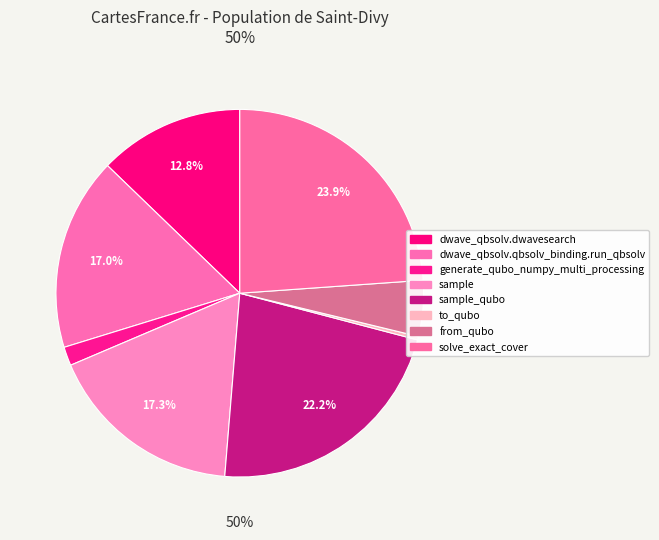

How many segments does this pie chart have?

8